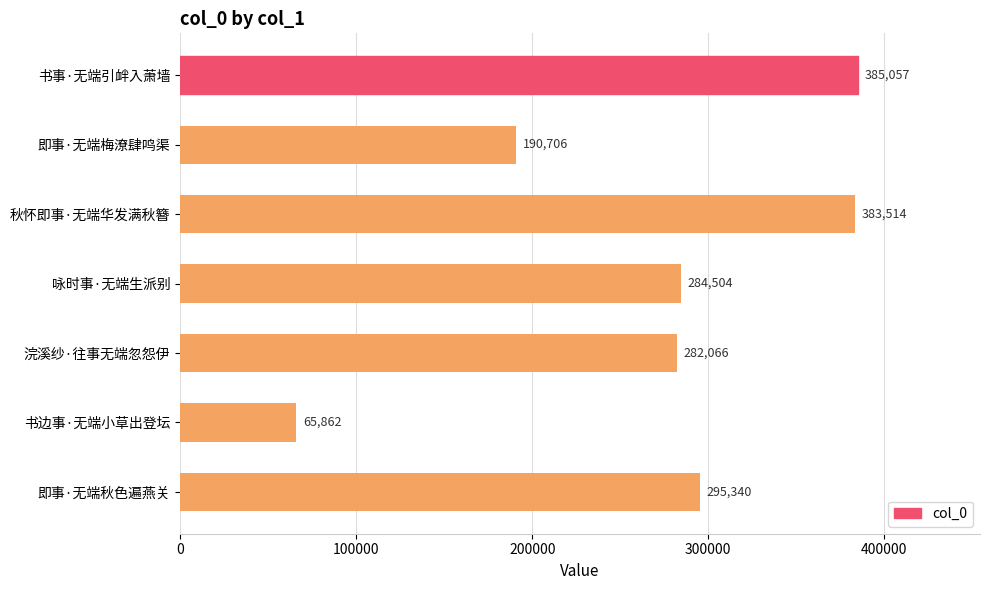

Reading top to bottom, list all the values displayed in this chart.

书事·无端引衅入萧墙=385057	即事·无端梅潦肆鸣渠=190706	秋怀即事·无端华发满秋簪=383514	咏时事·无端生派别=284504	浣溪纱·往事无端忽怨伊=282066	书边事·无端小草出登坛=65862	即事·无端秋色遍燕关=295340